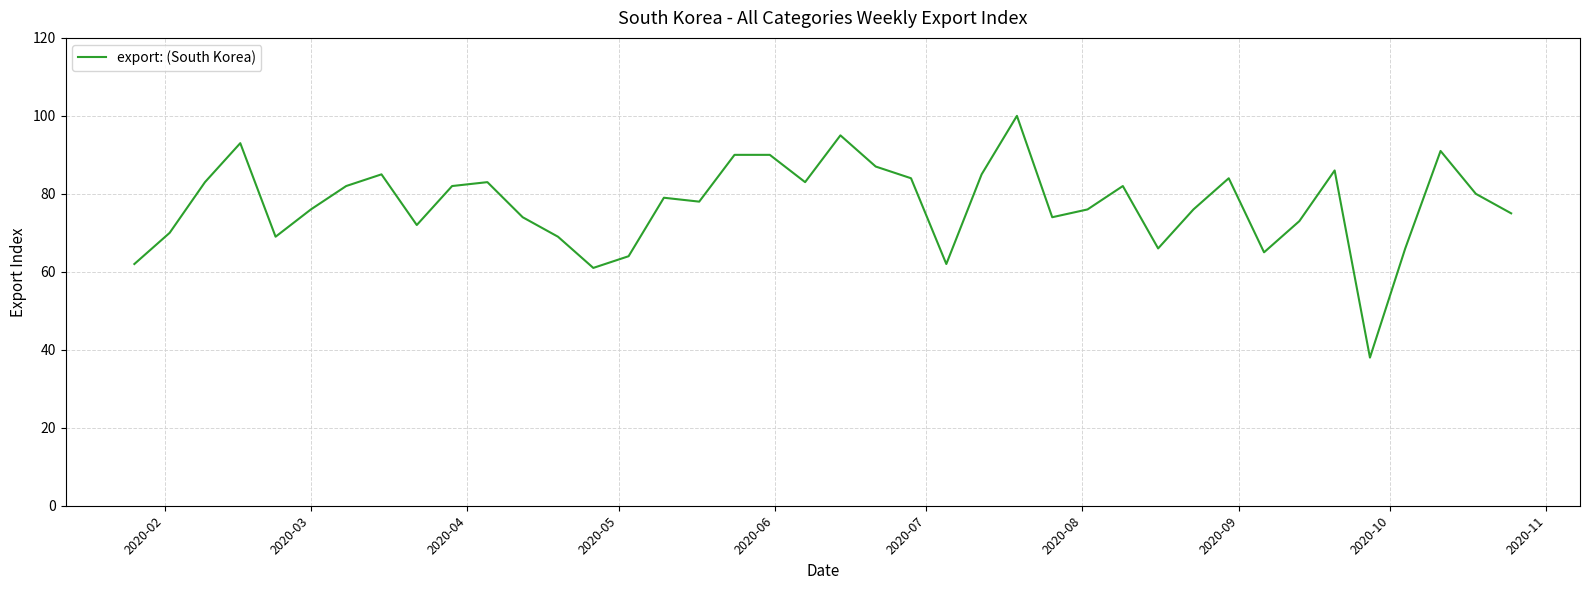

Is this an area chart (filled region under the line)?

No